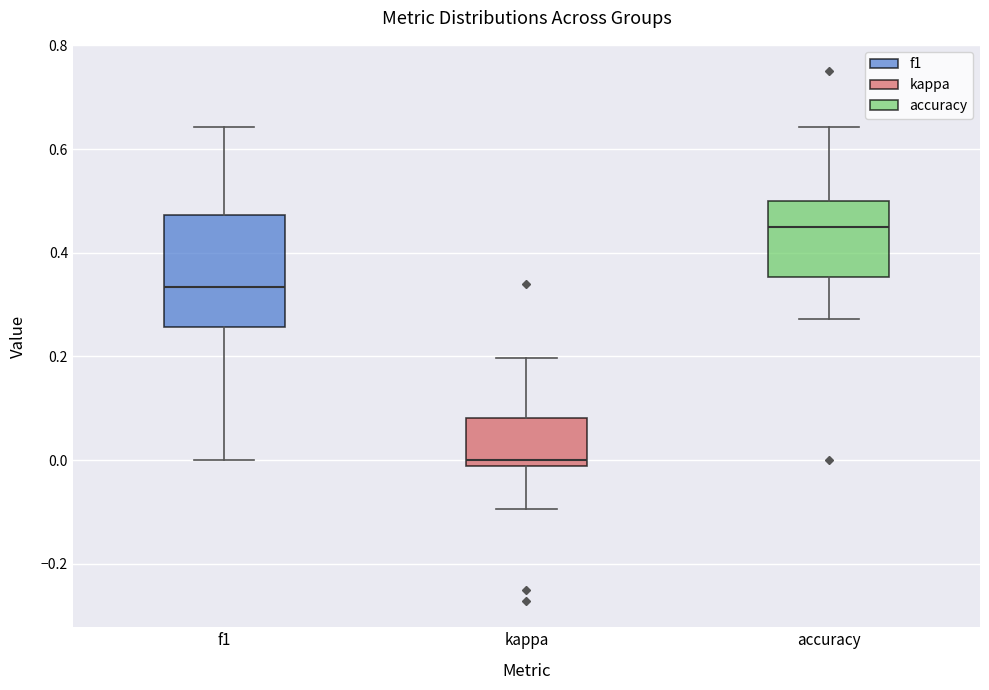

Which box is the tallest, from its lower edge to its upper edge?

f1